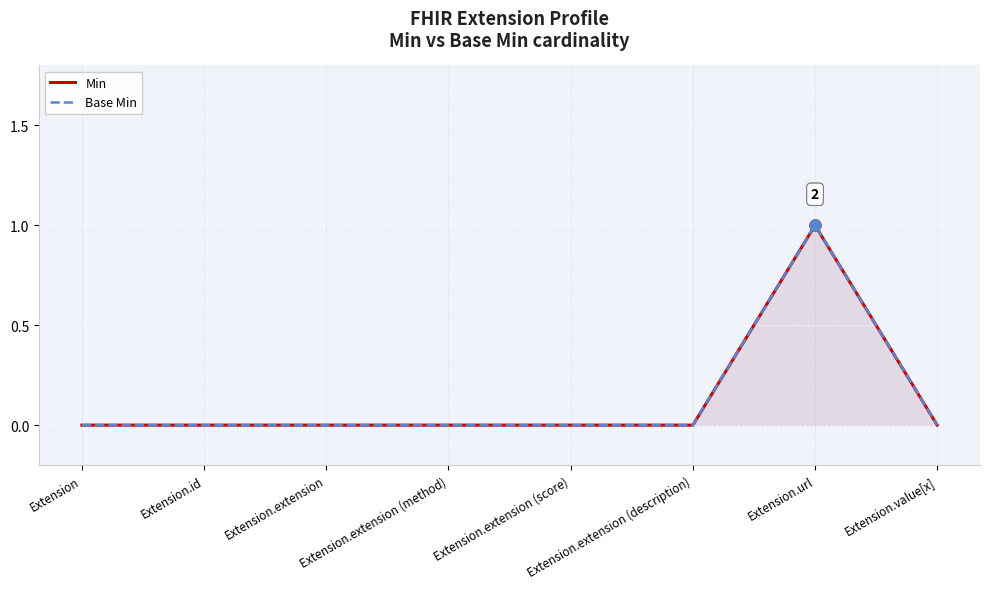

Is it true that Min equals 1 at Extension.extension (method)?

False